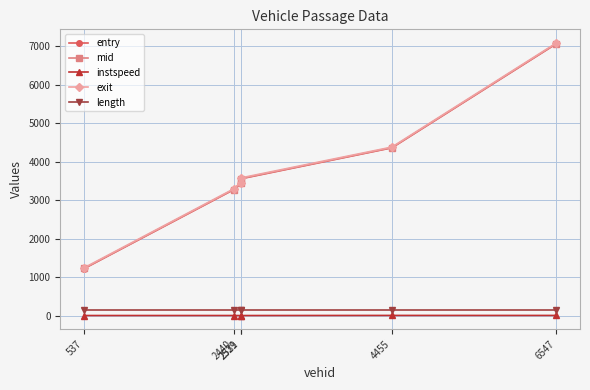

Which series has the widest spread of values?

entry